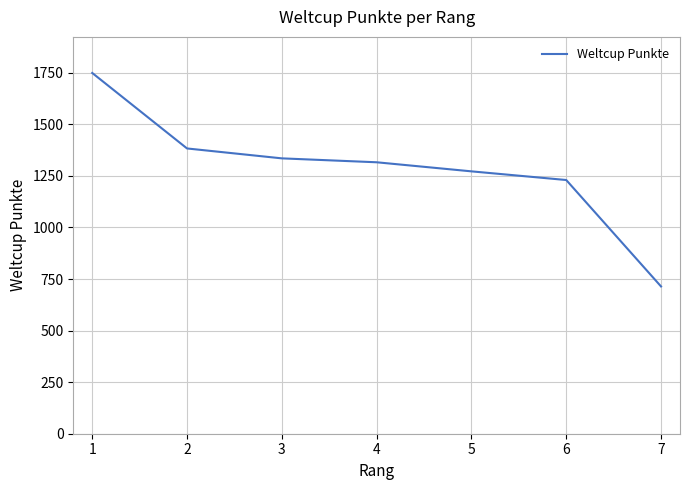

Between 5 and 2, which is larger?

2